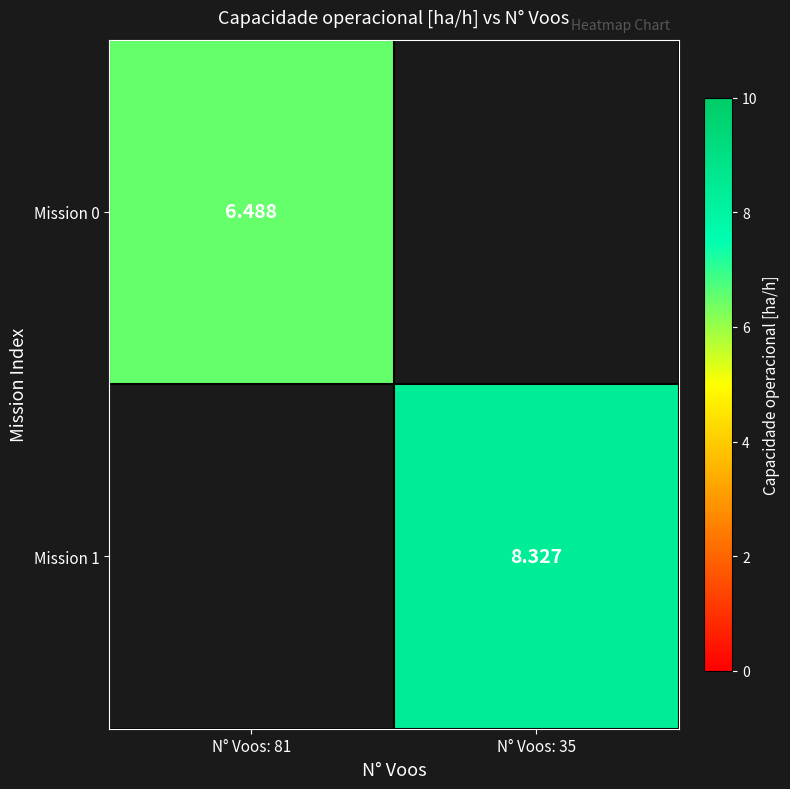

Which label corresponds to the smallest value in the chart?

N° Voos: 81